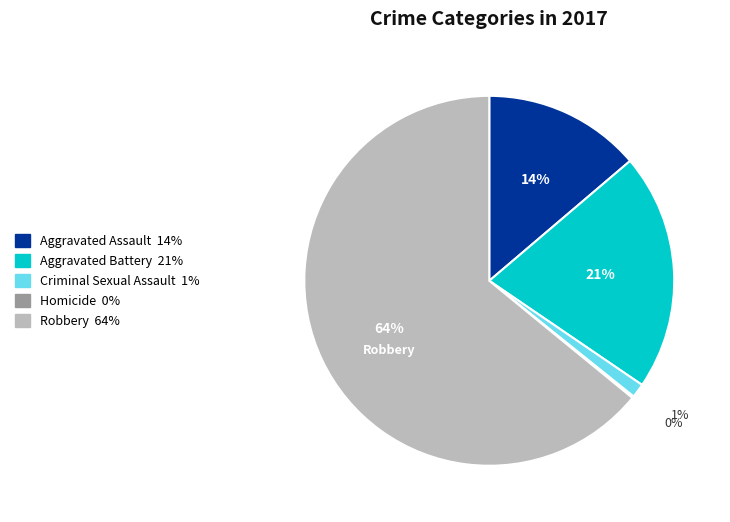

Which slice is the largest?

Robbery